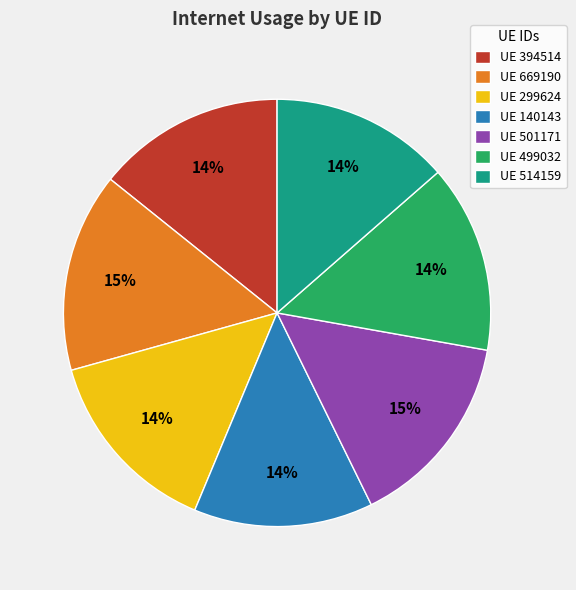

To the nearest percent, what portion does UE 499032 represent?

14%